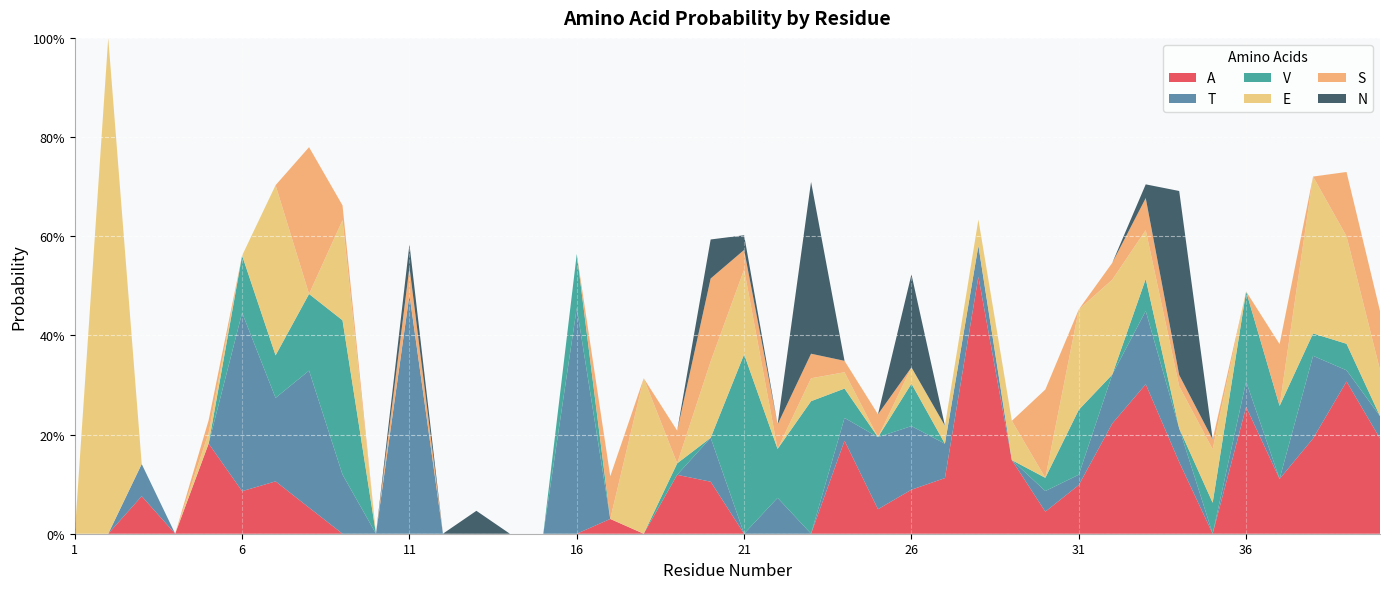

Reading right to left, what are all the values shown in this chart?

A: 40=0.2	39=0.3	38=0.2	37=0.1	36=0.3	35=0.0	34=0.1	33=0.3	32=0.2	31=0.1	30=0.0	29=0.1	28=0.5	27=0.1	26=0.1	25=0.0	24=0.2	23=0.0	22=0.0	21=0.0	20=0.1	19=0.1	18=0.0	17=0.0	16=0.0	15=0.0	14=0.0	13=0.0	12=0.0	11=0.0	10=0.0	9=0.0	8=0.1	7=0.1	6=0.1	5=0.2	4=0.0	3=0.1	2=0.0	1=0.0
T: 40=0.0	39=0.0	38=0.2	37=0.0	36=0.1	35=0.0	34=0.1	33=0.1	32=0.1	31=0.0	30=0.0	29=0.0	28=0.1	27=0.1	26=0.1	25=0.1	24=0.0	23=0.0	22=0.1	21=0.0	20=0.1	19=0.0	18=0.0	17=0.0	16=0.5	15=0.0	14=0.0	13=0.0	12=0.0	11=0.5	10=0.0	9=0.1	8=0.3	7=0.2	6=0.4	5=0.0	4=0.0	3=0.1	2=0.0	1=0.0
V: 40=0.0	39=0.1	38=0.0	37=0.1	36=0.2	35=0.1	34=0.0	33=0.1	32=0.0	31=0.1	30=0.0	29=0.0	28=0.0	27=0.0	26=0.1	25=0.0	24=0.1	23=0.3	22=0.1	21=0.4	20=0.0	19=0.0	18=0.0	17=0.0	16=0.1	15=0.0	14=0.0	13=0.0	12=0.0	11=0.0	10=0.0	9=0.3	8=0.2	7=0.1	6=0.1	5=0.0	4=0.0	3=0.0	2=0.0	1=0.0
E: 40=0.1	39=0.2	38=0.3	37=0.0	36=0.0	35=0.1	34=0.1	33=0.1	32=0.2	31=0.2	30=0.0	29=0.1	28=0.1	27=0.0	26=0.0	25=0.0	24=0.0	23=0.0	22=0.0	21=0.2	20=0.2	19=0.0	18=0.3	17=0.0	16=0.0	15=0.0	14=0.0	13=0.0	12=0.0	11=0.0	10=0.0	9=0.2	8=0.0	7=0.3	6=0.0	5=0.0	4=0.0	3=0.0	2=1.0	1=0.0
S: 40=0.1	39=0.1	38=0.0	37=0.1	36=0.0	35=0.0	34=0.0	33=0.1	32=0.0	31=0.0	30=0.2	29=0.0	28=0.0	27=0.0	26=0.0	25=0.0	24=0.0	23=0.0	22=0.0	21=0.0	20=0.2	19=0.1	18=0.0	17=0.1	16=0.0	15=0.0	14=0.0	13=0.0	12=0.0	11=0.1	10=0.0	9=0.0	8=0.3	7=0.0	6=0.0	5=0.0	4=0.0	3=0.0	2=0.0	1=0.0
N: 40=0.0	39=0.0	38=0.0	37=0.0	36=0.0	35=0.0	34=0.4	33=0.0	32=0.0	31=0.0	30=0.0	29=0.0	28=0.0	27=0.0	26=0.2	25=0.0	24=0.0	23=0.3	22=0.0	21=0.0	20=0.1	19=0.0	18=0.0	17=0.0	16=0.0	15=0.0	14=0.0	13=0.0	12=0.0	11=0.0	10=0.0	9=0.0	8=0.0	7=0.0	6=0.0	5=0.0	4=0.0	3=0.0	2=0.0	1=0.0